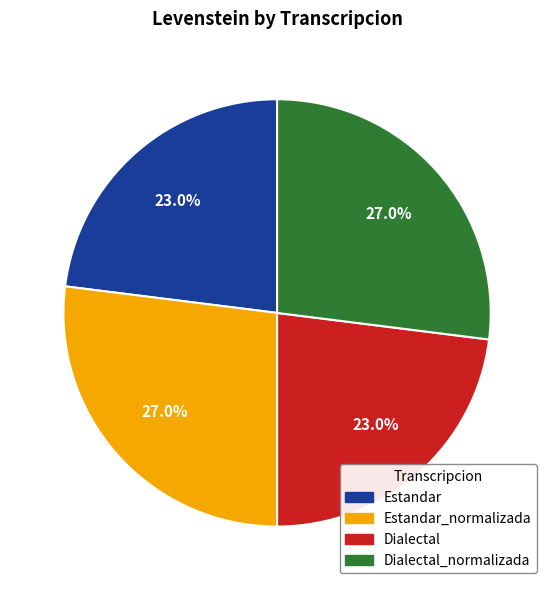

Does any single category account for the majority?

No